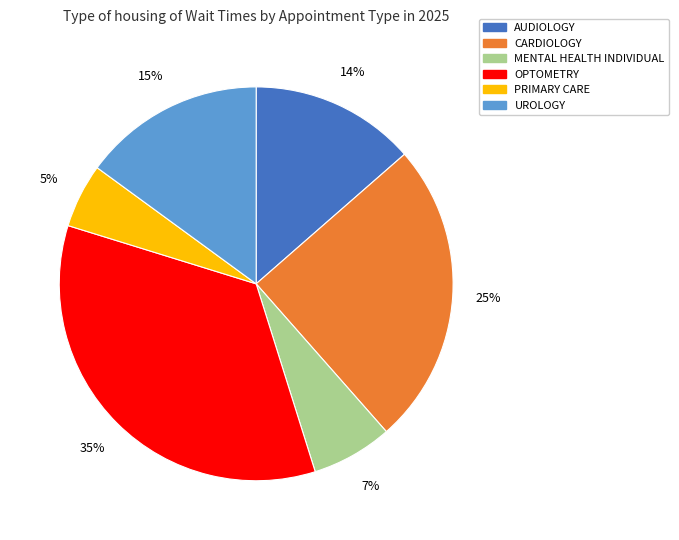

Is it true that OPTOMETRY is 35% of the pie?

True